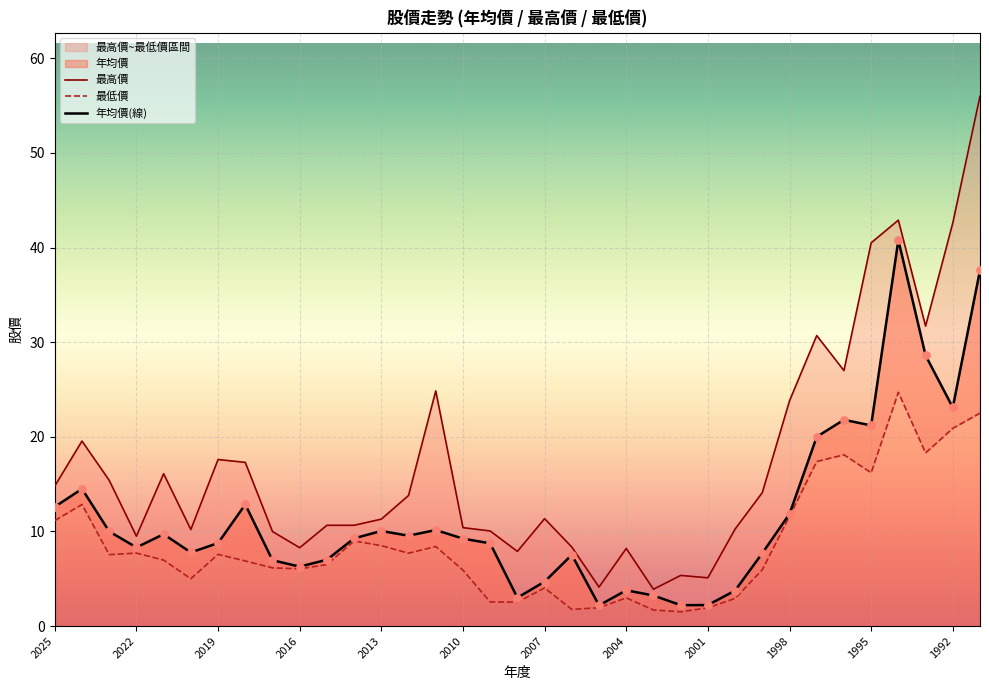

What is the minimum value for 年均價(線)?

2.2